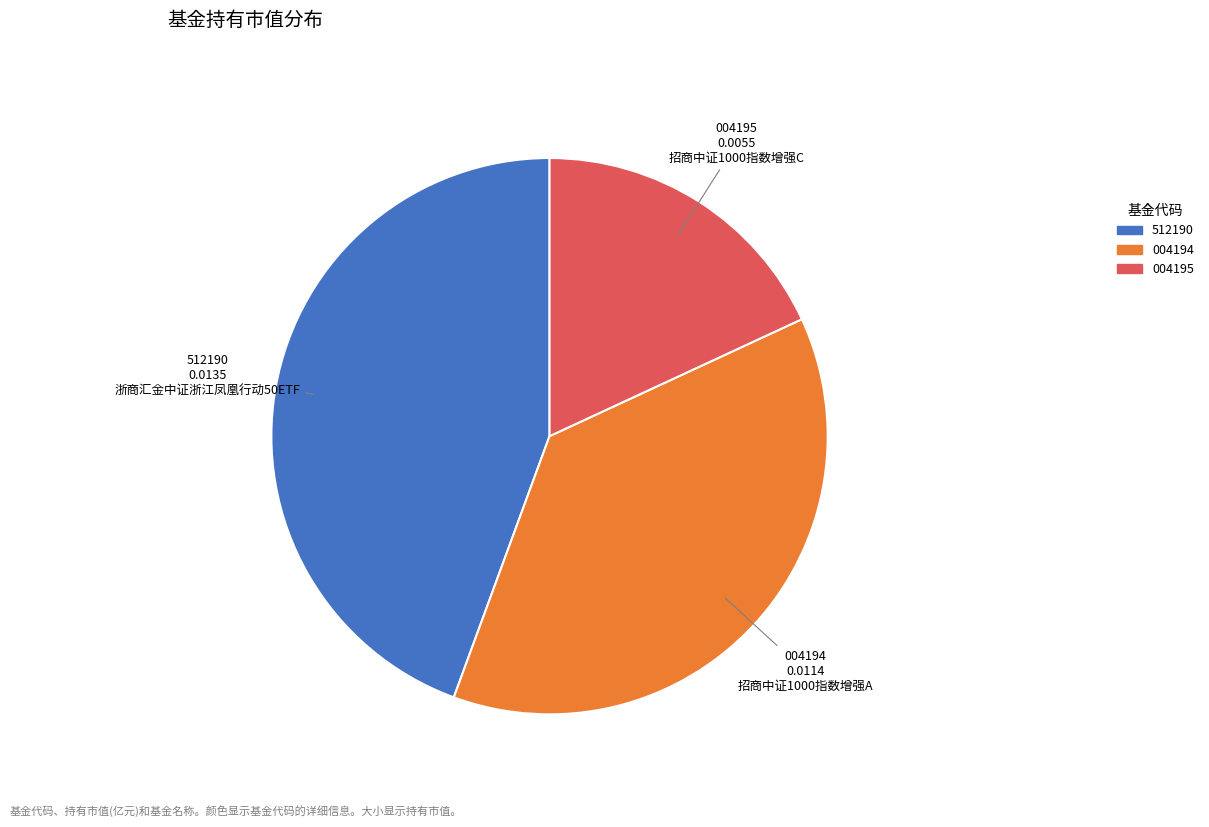

Is there any slice that represents more than half of the pie?

No